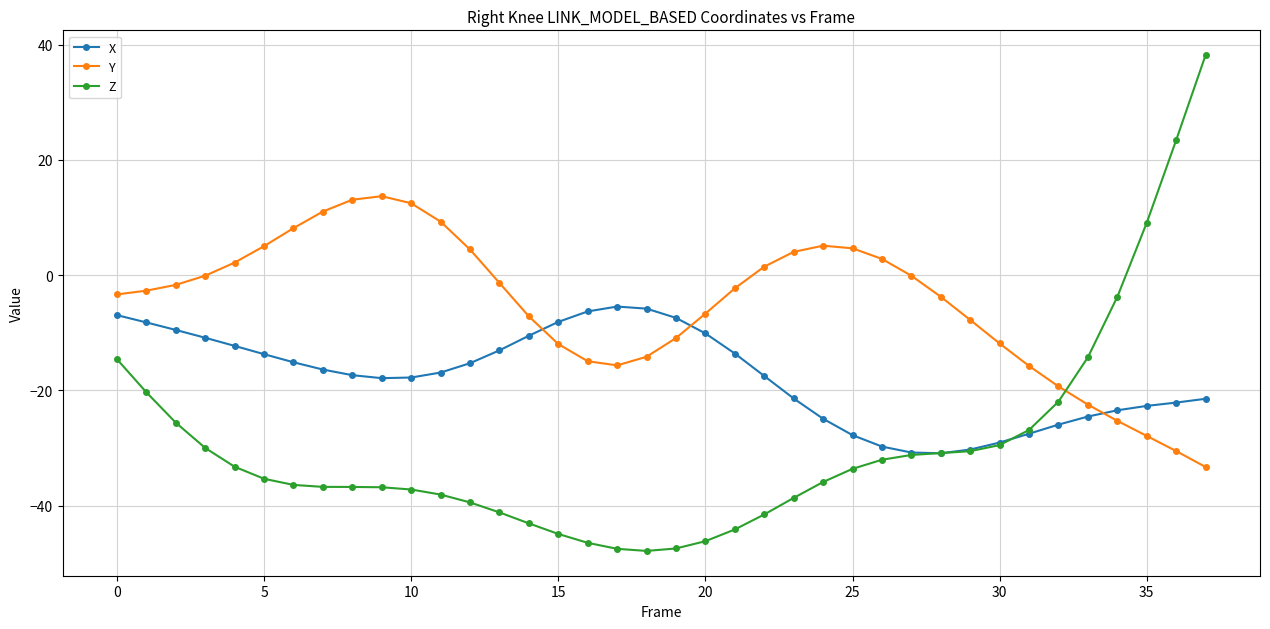

Which series has the largest total across all categories?

Y